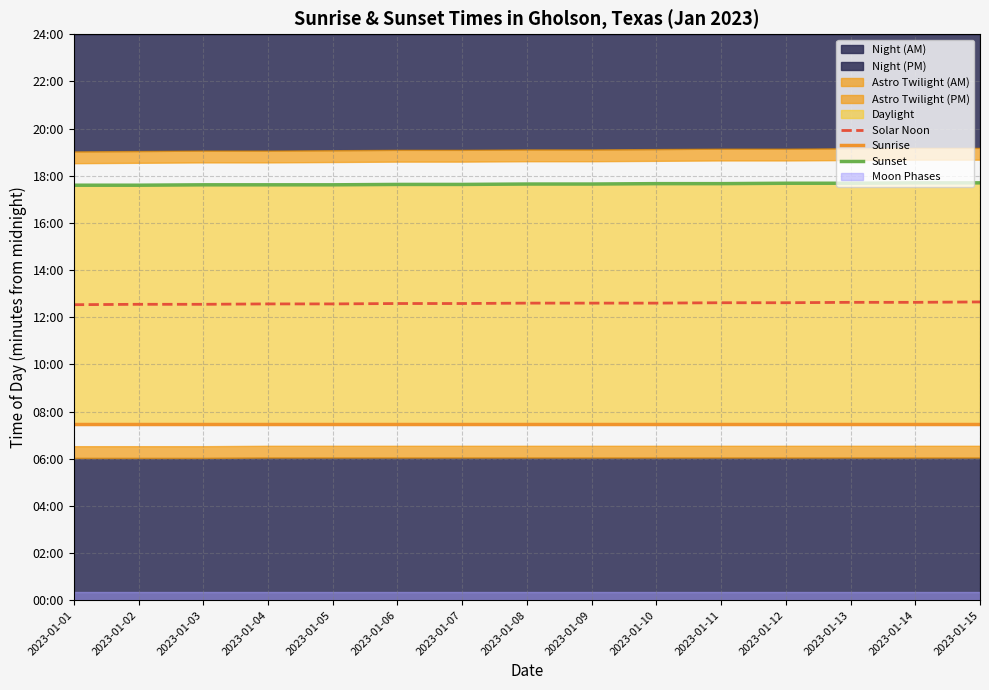

Reading left to right, transcribe all the data shown in this chart.

Solar Noon: 752	753	753	754	754	755	755	756	756	756	757	757	758	758	759
Sunrise: 449	449	449	449	449	449	449	449	449	449	449	449	449	449	449
Sunset: 1056	1056	1057	1057	1057	1058	1058	1059	1059	1060	1060	1061	1061	1062	1062